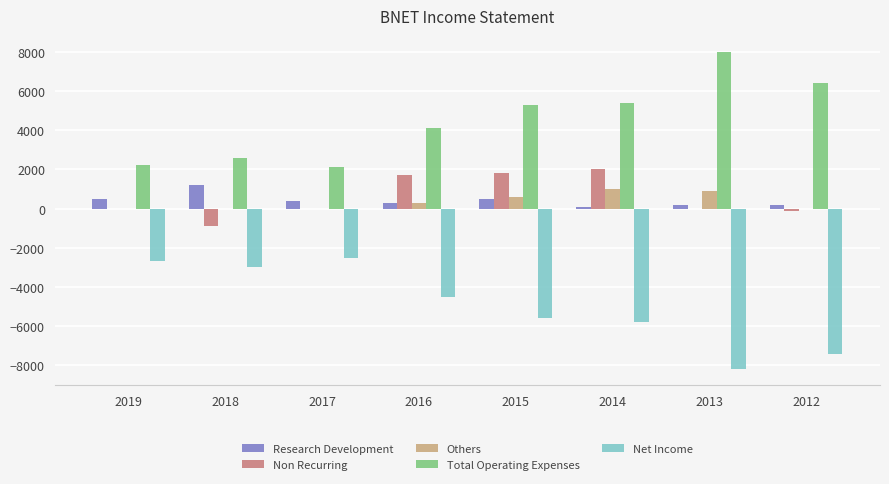

What is the sum of all Others values?

2800